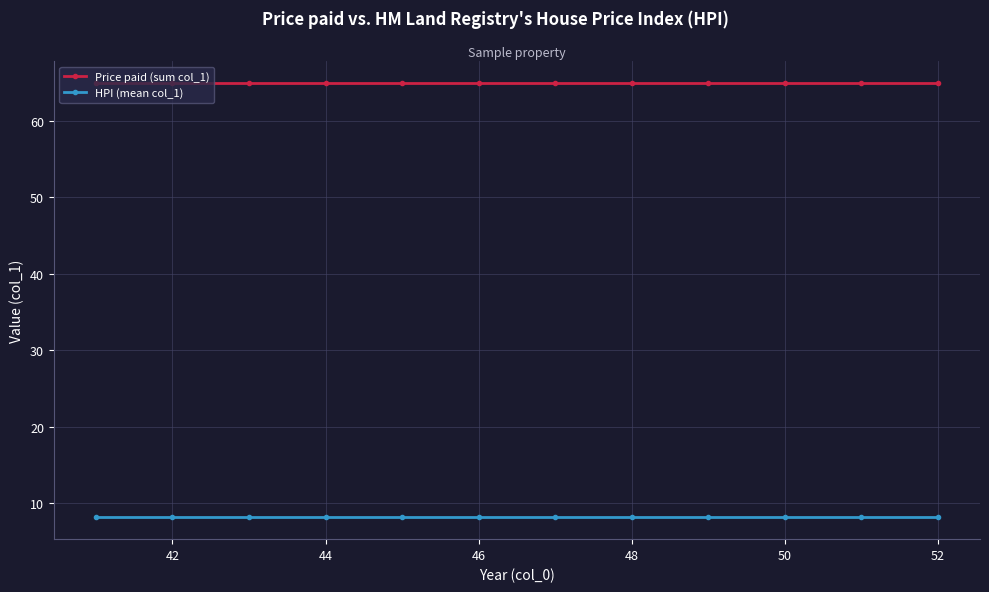

True or false: Price paid (sum col_1) and HPI (mean col_1) intersect in this chart.

False